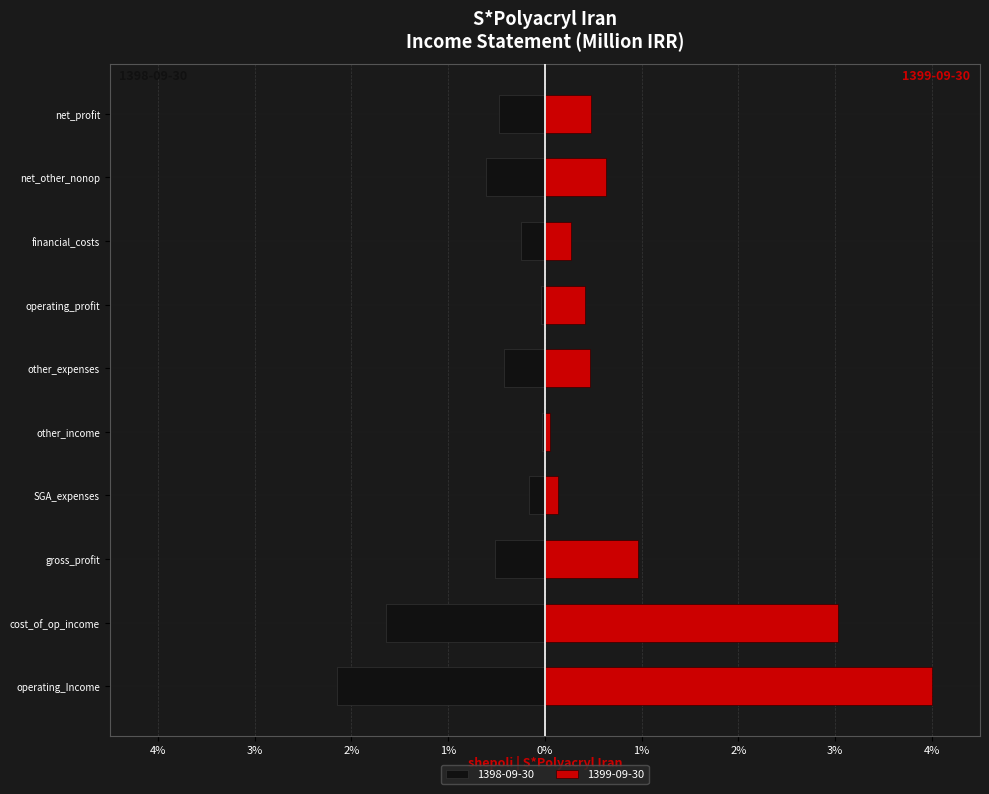

What is the minimum value for 1398-09-30?

-2.2